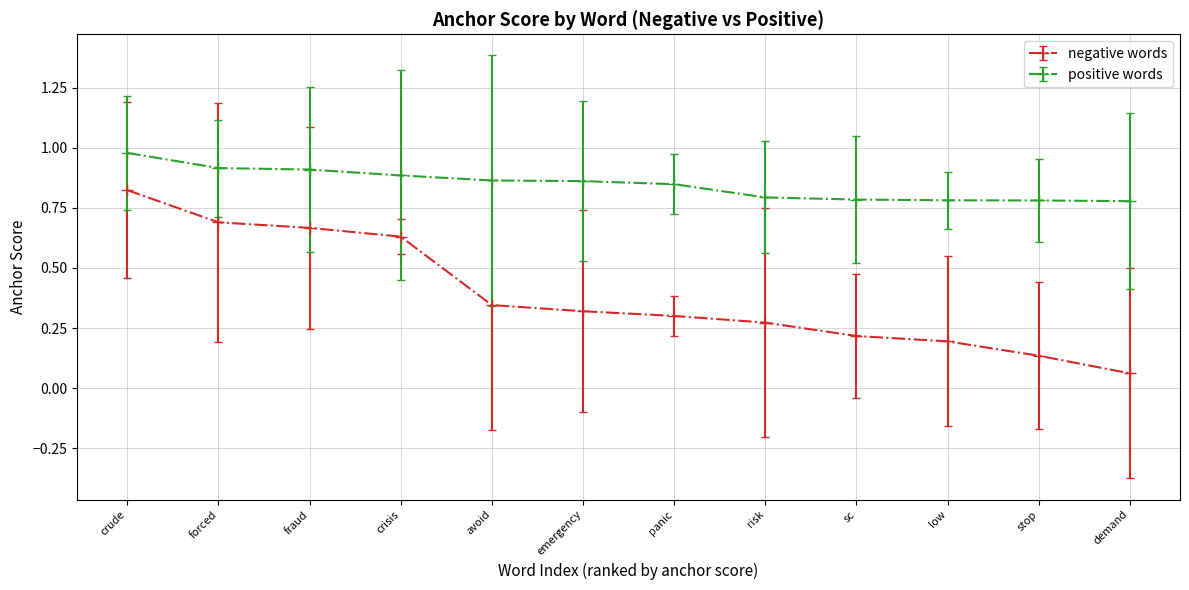

What is the sum of all negative words values?

4.7